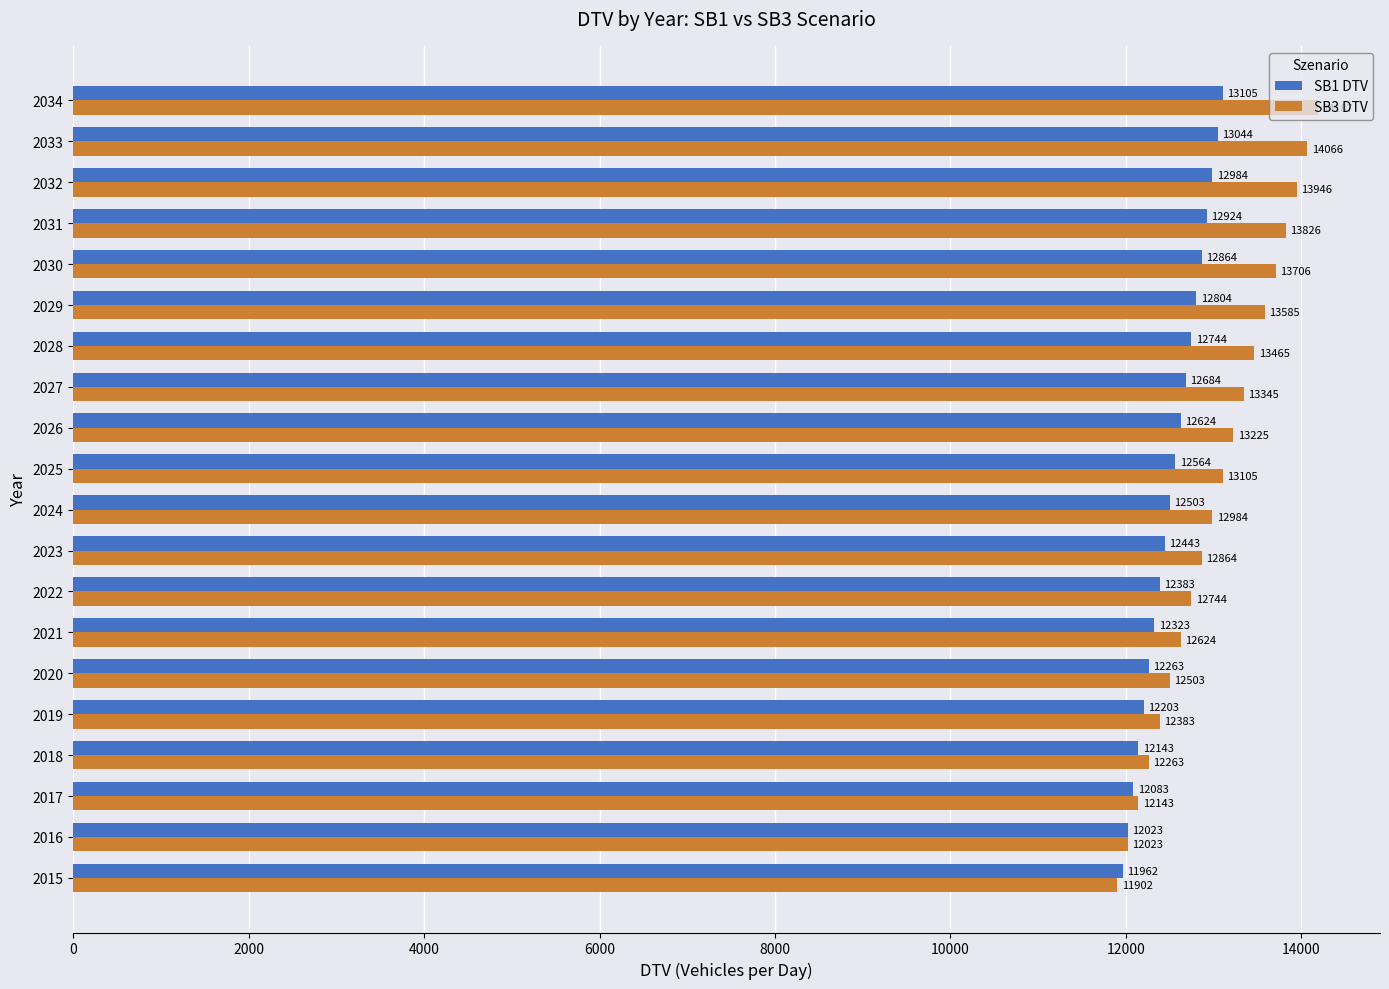

The value of SB3 DTV at 2027 is 20409.6. True or false?

False